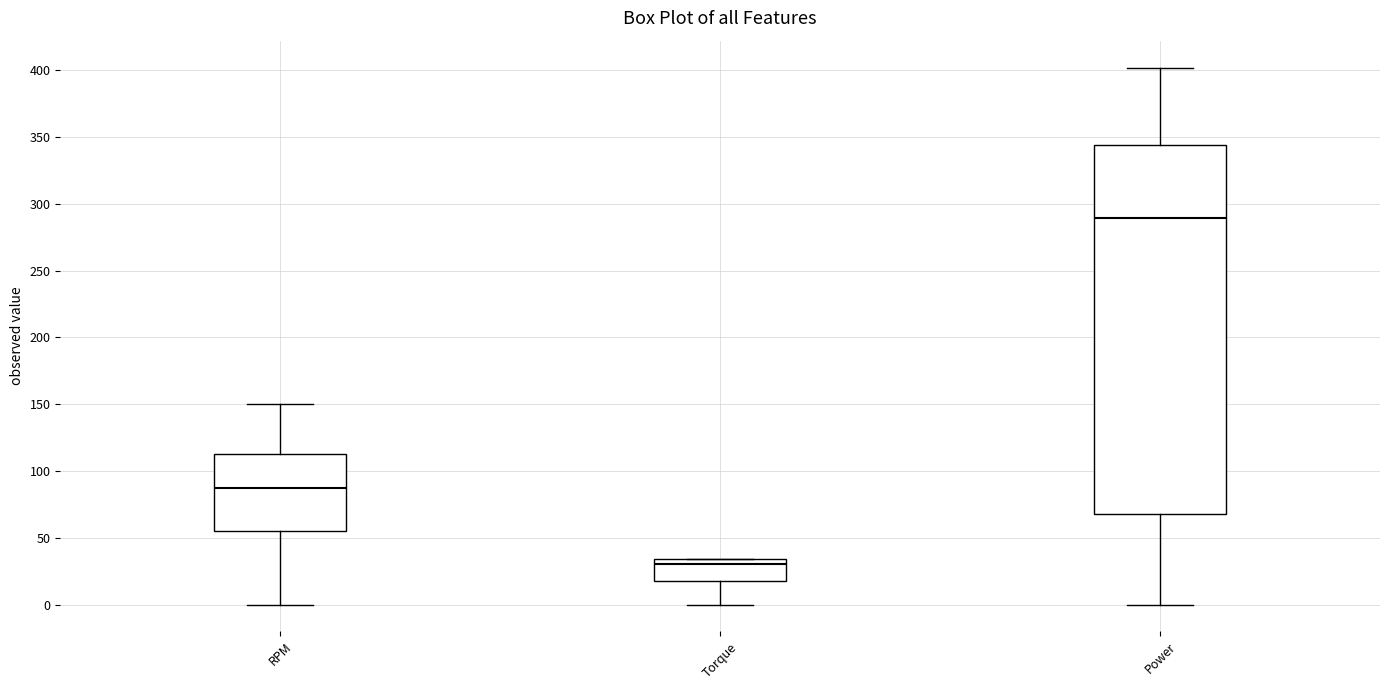

Reading left to right, transcribe this box plot: for each box, give where its median line is, the range the box spans, and where its two whiskers end, as read against the y-axis. The values are not printed on the chart, so give them approximately, as read against the axis.

RPM: median 90, box 55 to 115, whiskers 0 to 150
Torque: median 30, box 20 to 35, whiskers 0 to 35
Power: median 290, box 70 to 345, whiskers 0 to 400